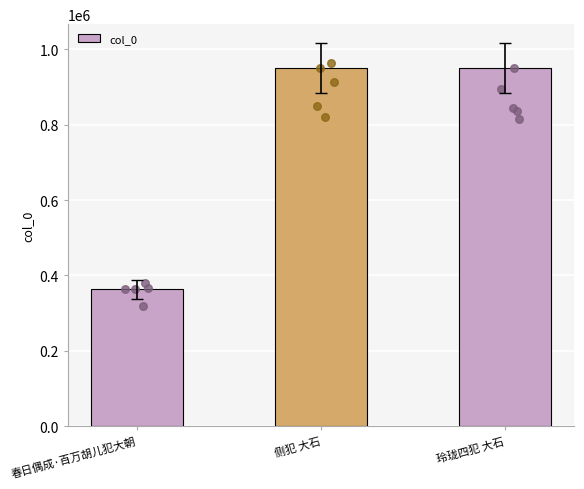

Which has a higher value, 玲珑四犯 大石 or 春日偶成·百万胡儿犯大朝?

玲珑四犯 大石